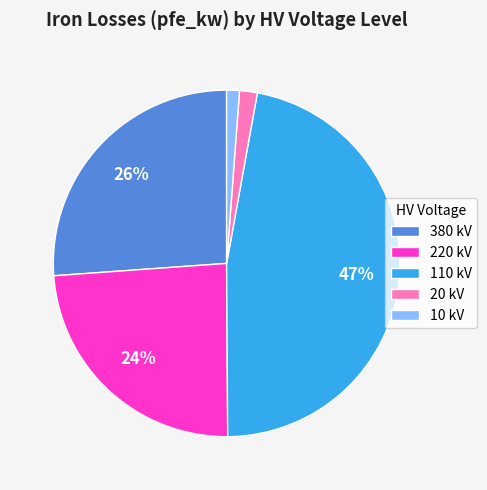

Do 20 kV and 220 kV together represent more than half of the pie?

No